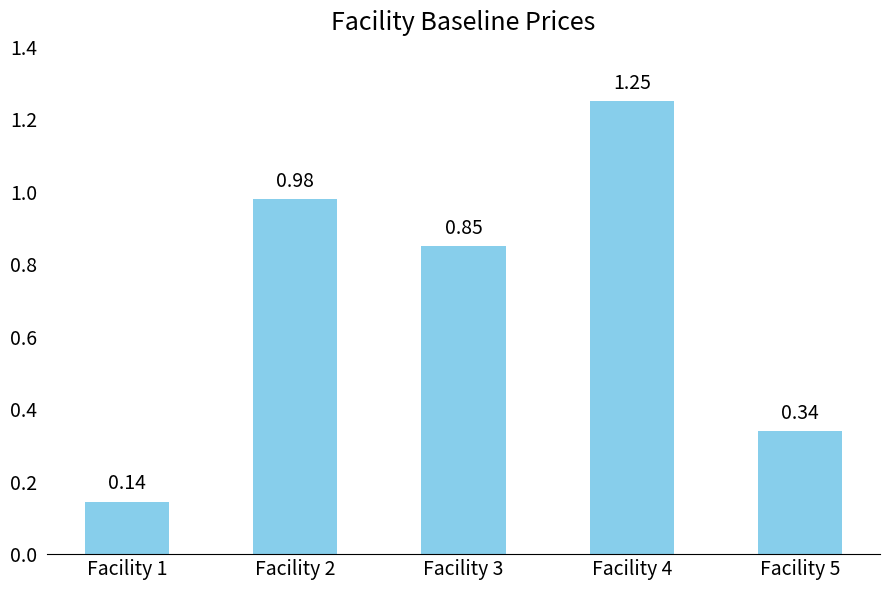

Which category has the lowest value across all series?

Facility 1